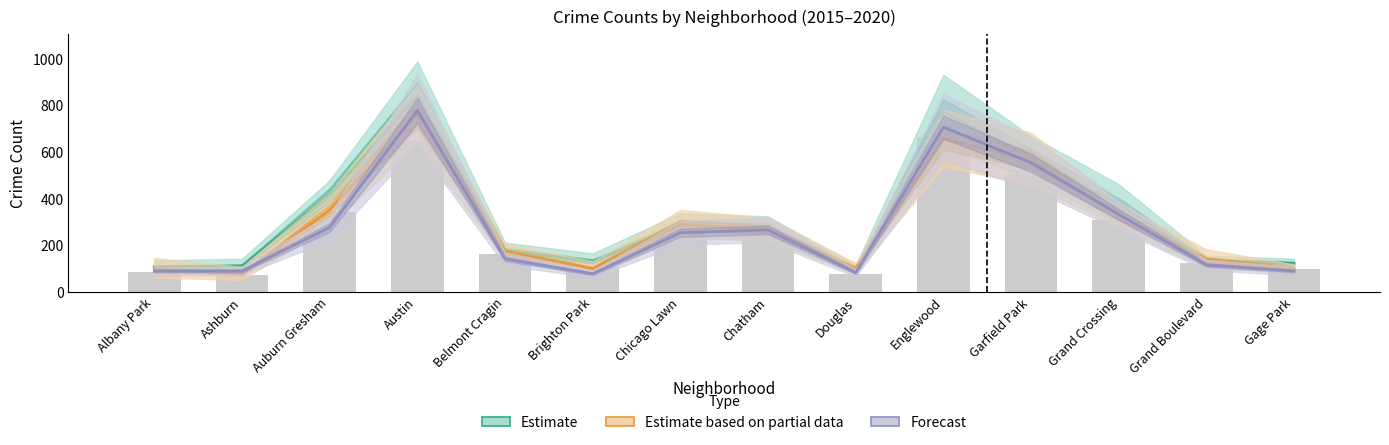

What is the smallest value displayed?

76.5